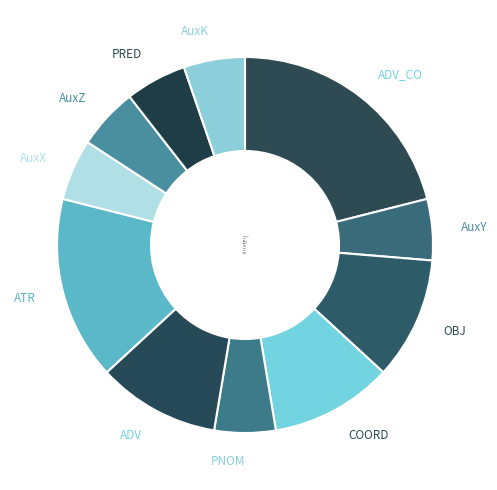

Which has a higher value, COORD or AuxZ?

COORD